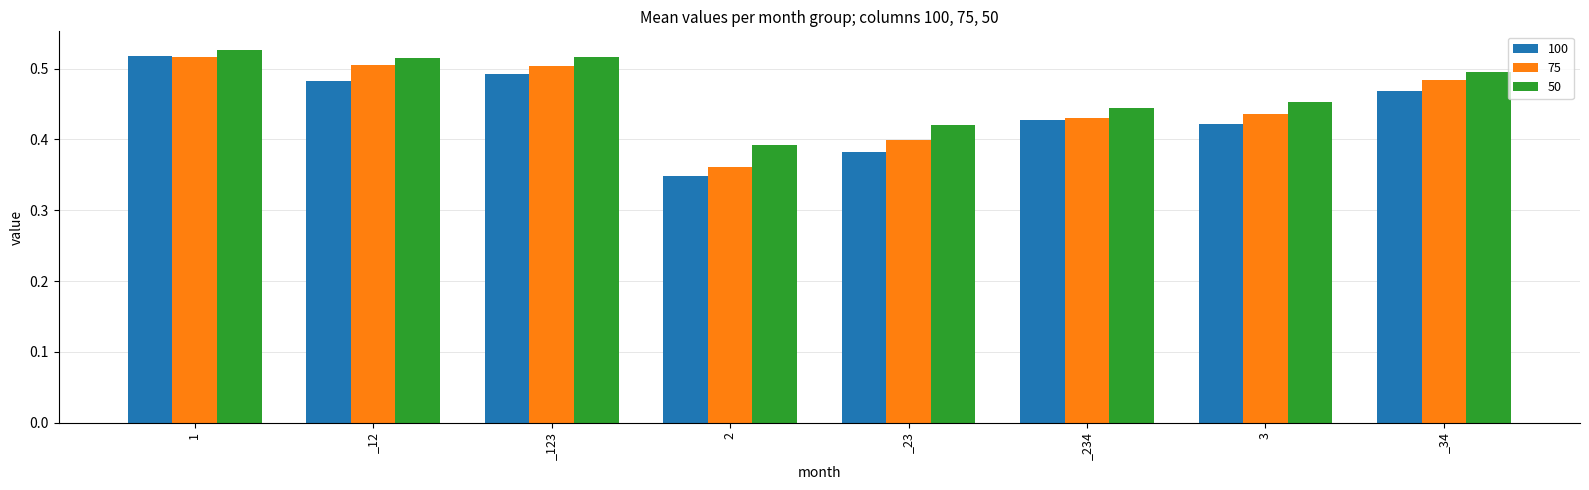

True or false: 50 has a value of 0.1 at _34.

False